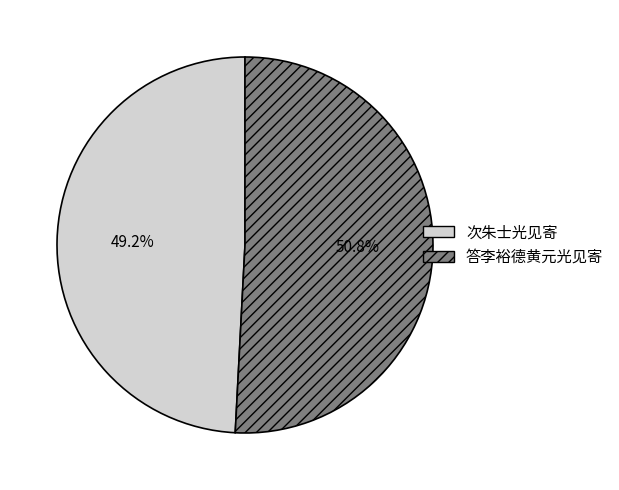

Is it true that 答李裕德黄元光见寄 is 64% of the pie?

False